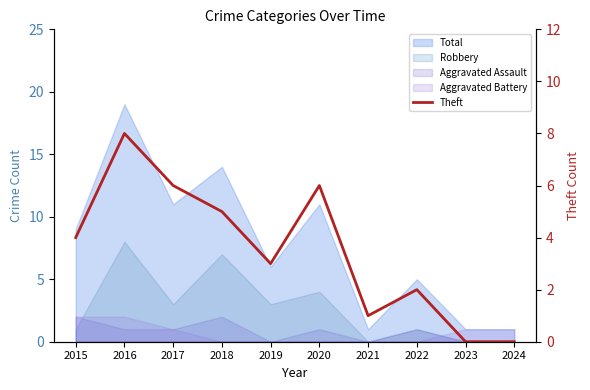

At which category does the data reach its first local peak?

2016